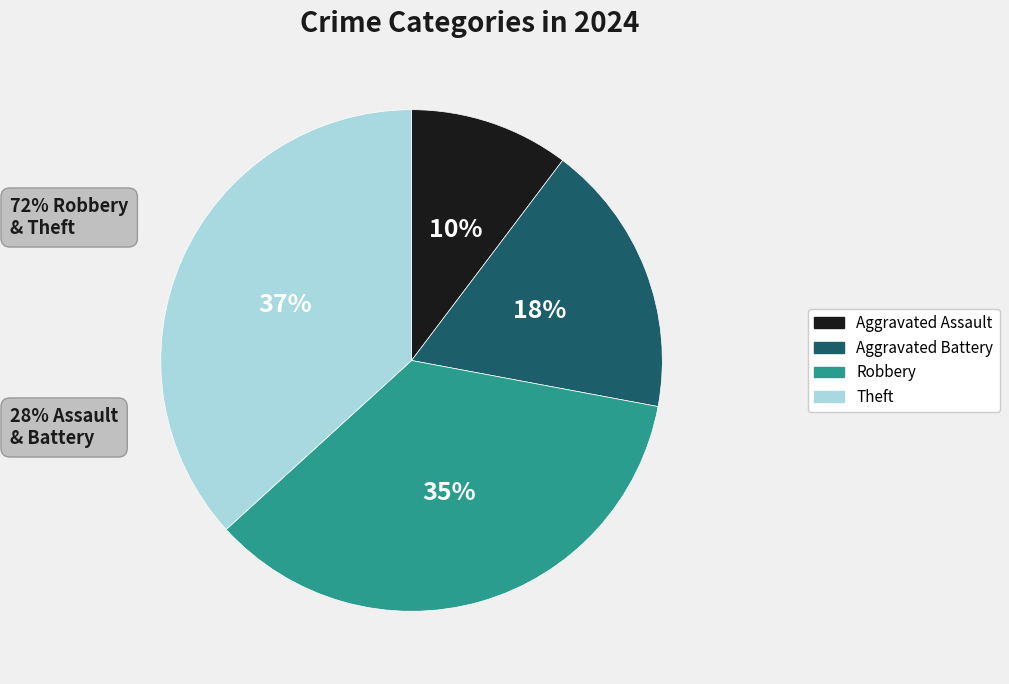

Which category has the smallest portion of the pie?

Aggravated Assault